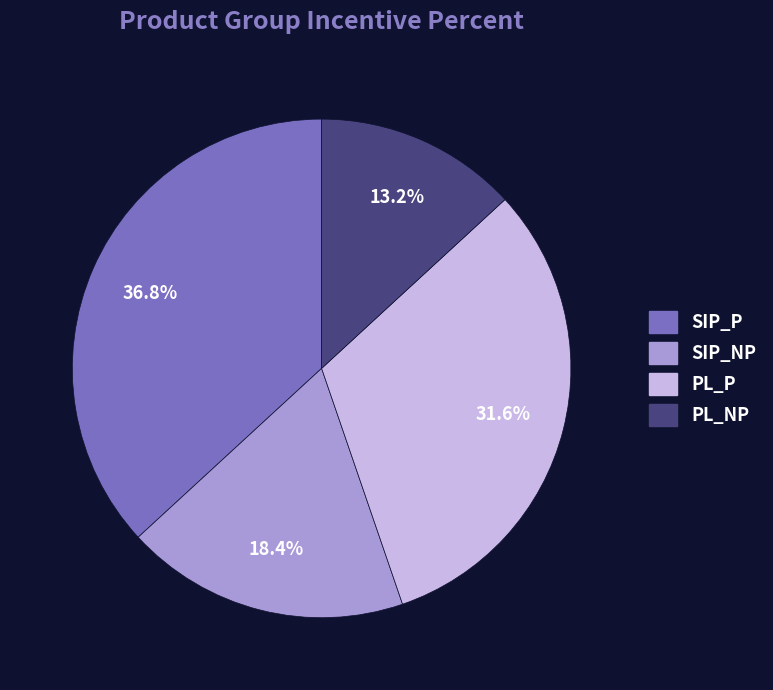

To the nearest percent, what is the difference between the SIP_NP and SIP_P slice percentages?

18%